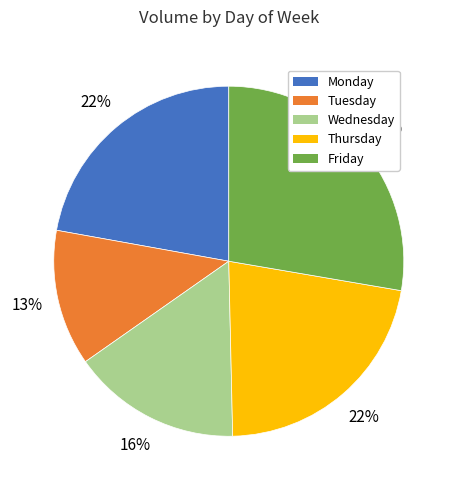

Is the sum of Wednesday and Monday greater than half?

No